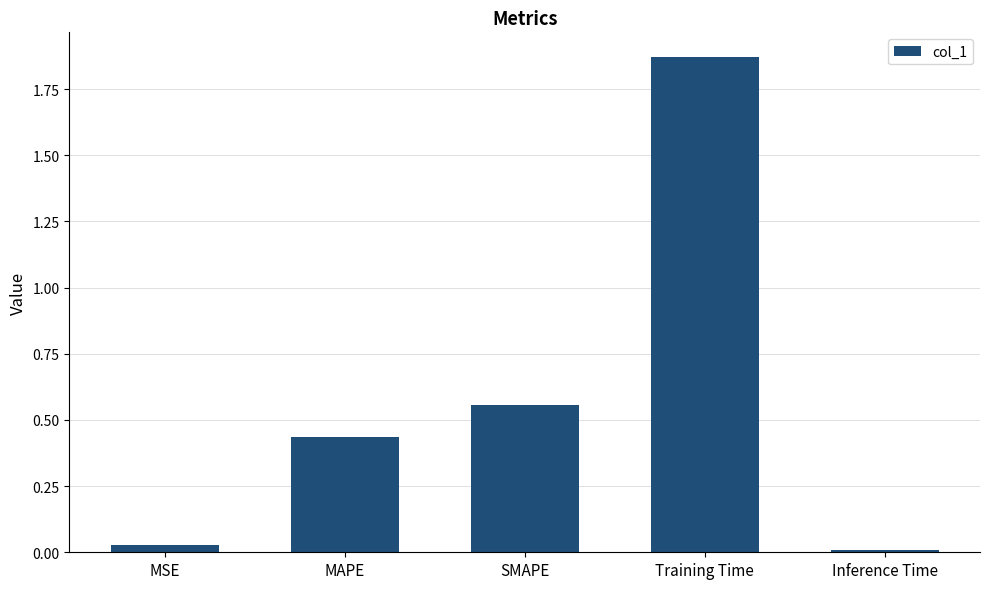

What position from the left is SMAPE?

3